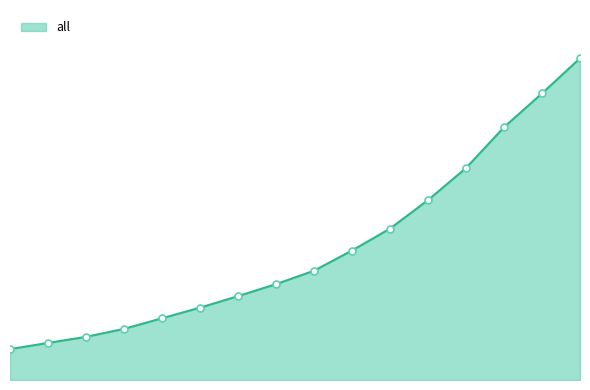

True or false: the data has more than 1 interior local peaks.

False